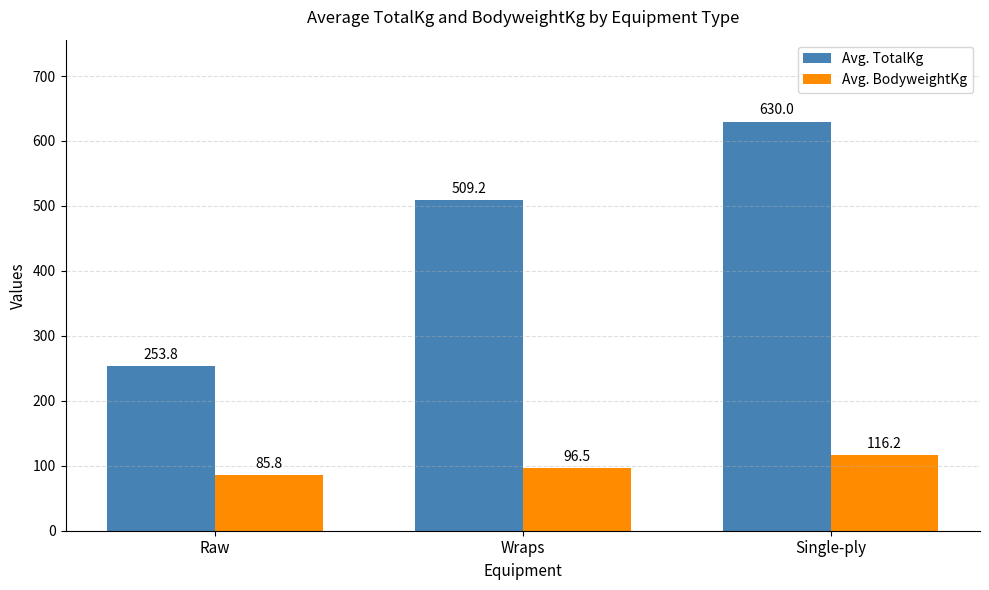

At which category does the chart reach its minimum across all series?

Raw